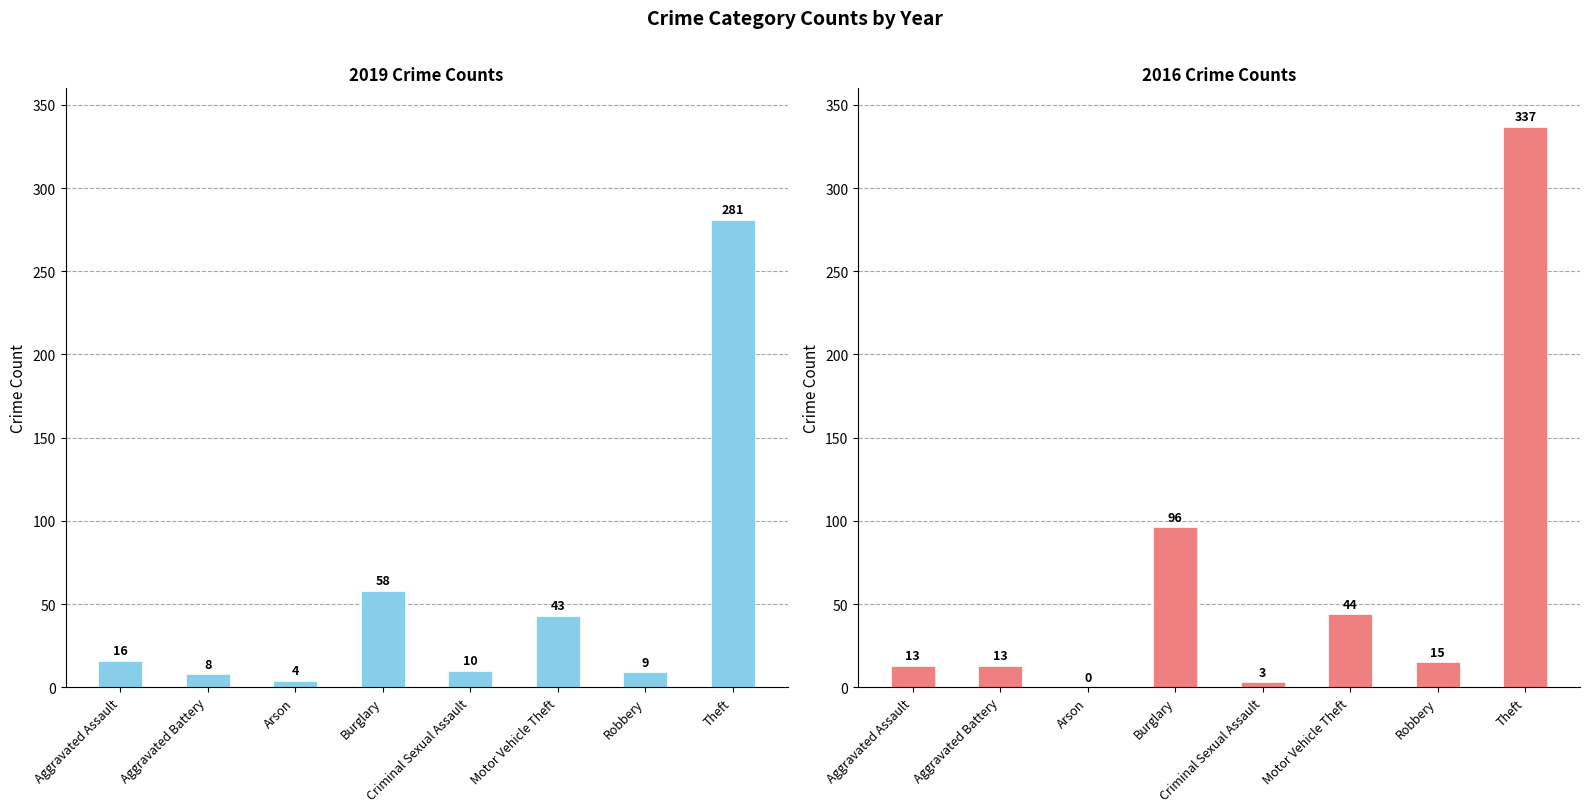

The value of 2019 at Aggravated Battery is 5. True or false?

False